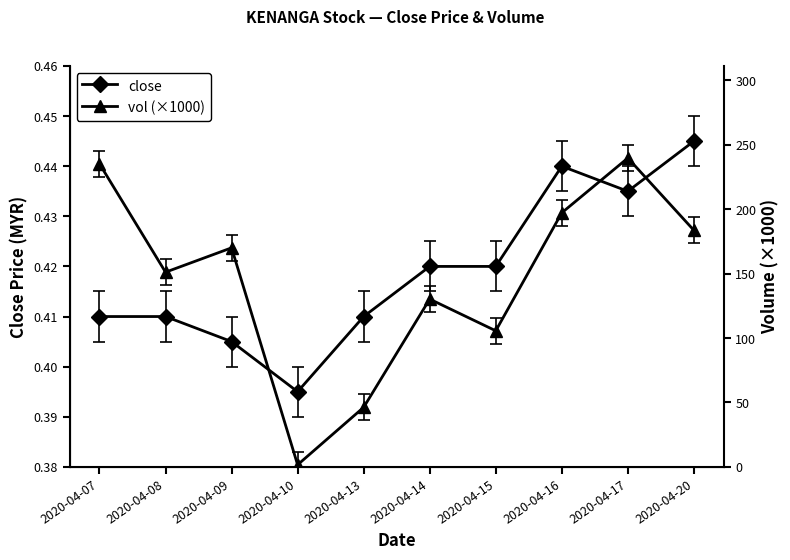

What is the average value of the close series?

0.4